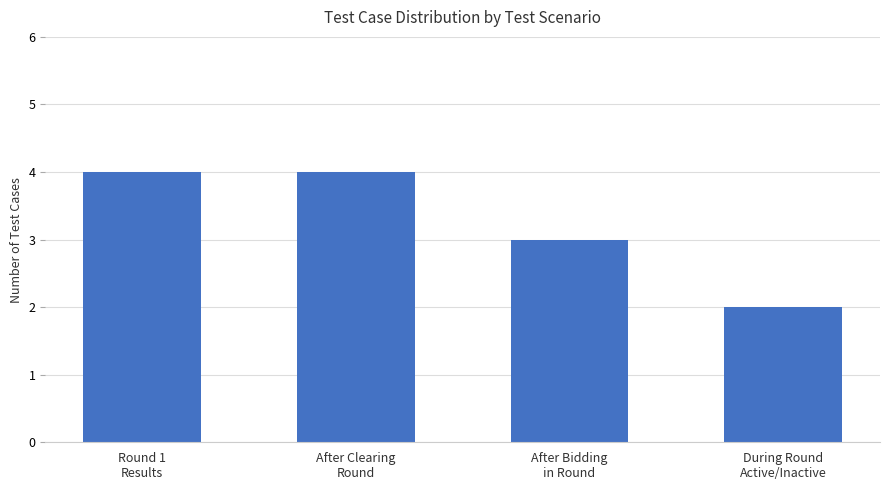

Which label corresponds to the smallest value in the chart?

During Round
Active/Inactive